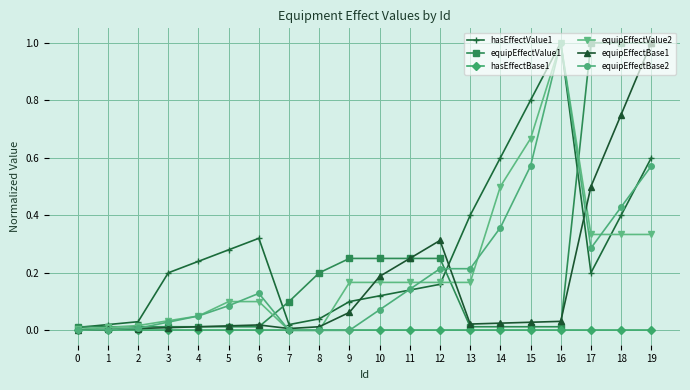

At which category is the sum across all series the highest?

19